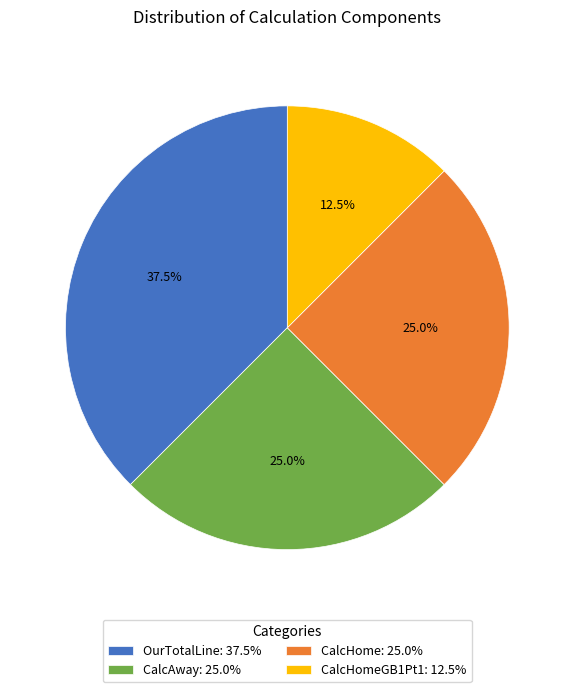

Which slice is the largest?

OurTotalLine: 37.5%